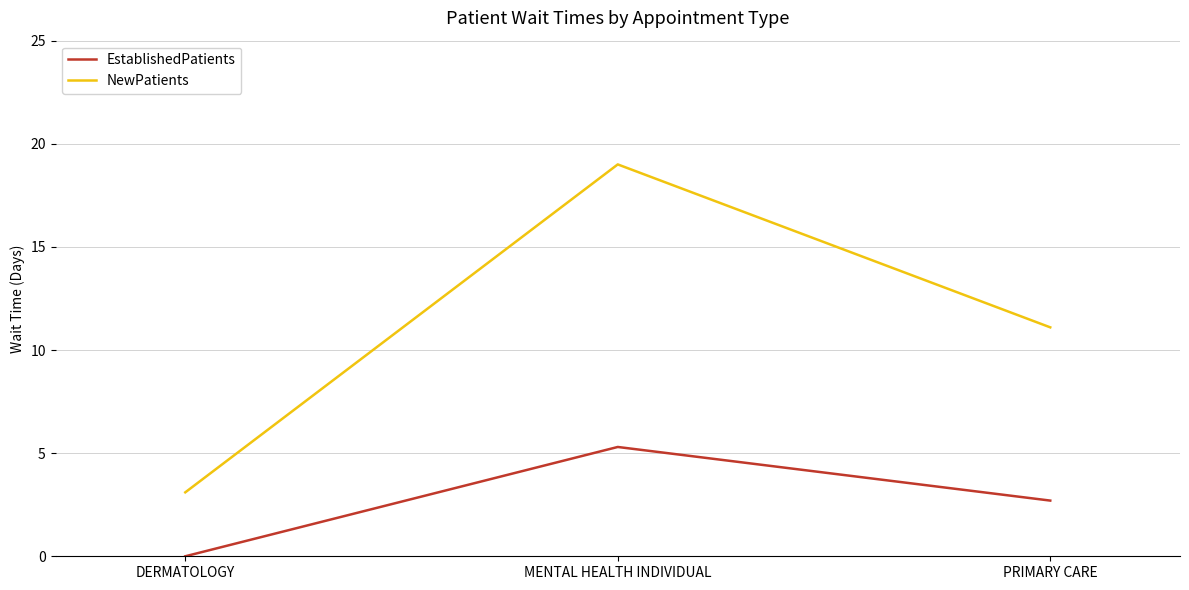

What is the difference between the EstablishedPatients values at MENTAL HEALTH INDIVIDUAL and PRIMARY CARE?

2.6